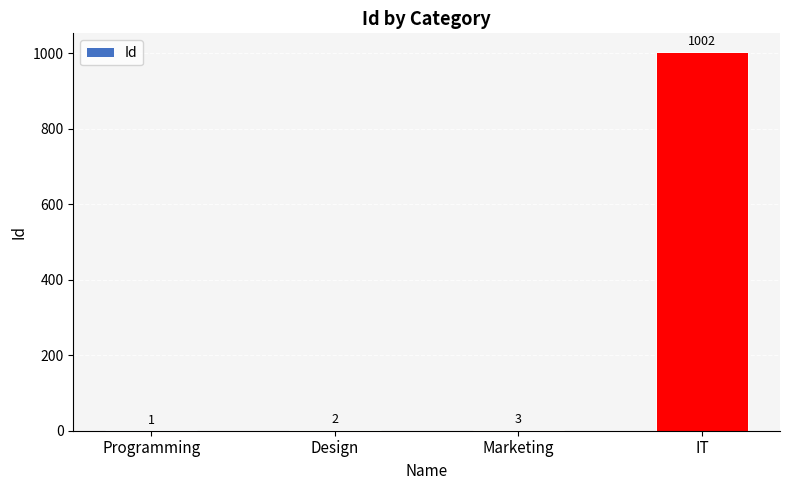

Approximately how many times larger is the value at Design compared to Marketing?

0.7